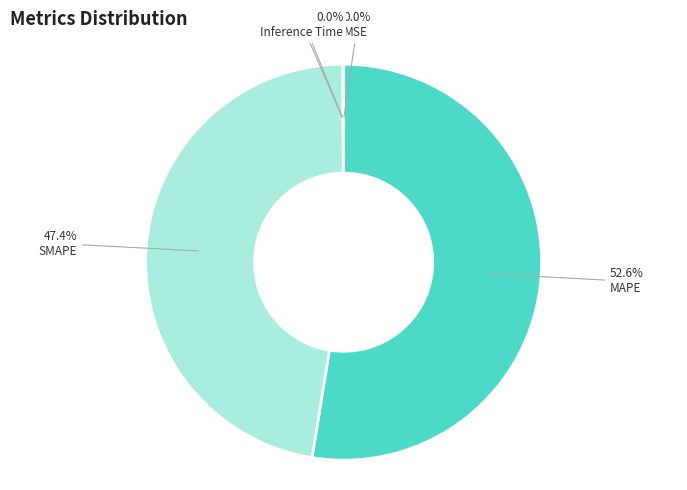

To the nearest percent, what is the average slice percentage?

20%